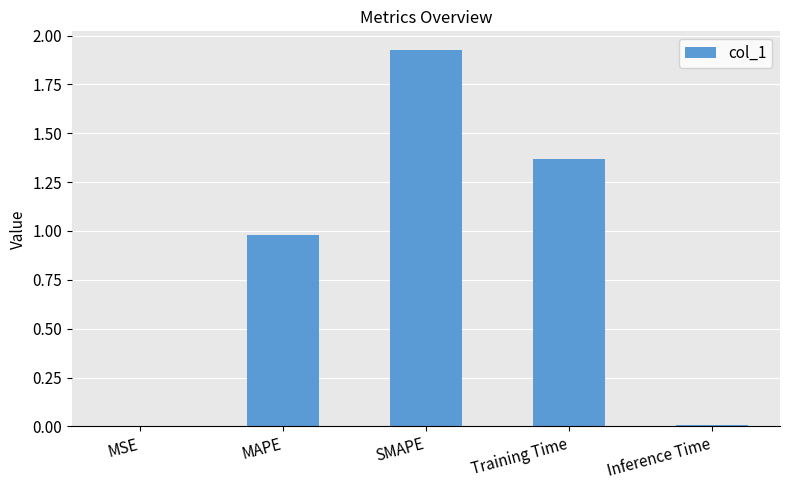

Read the value at MAPE.

1.0